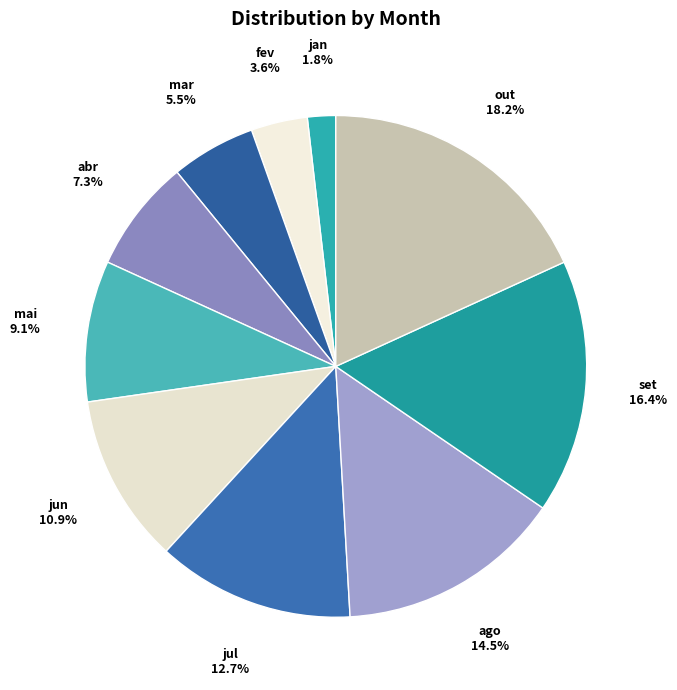

Combined, what portion of the pie is out and jul?

30.9%